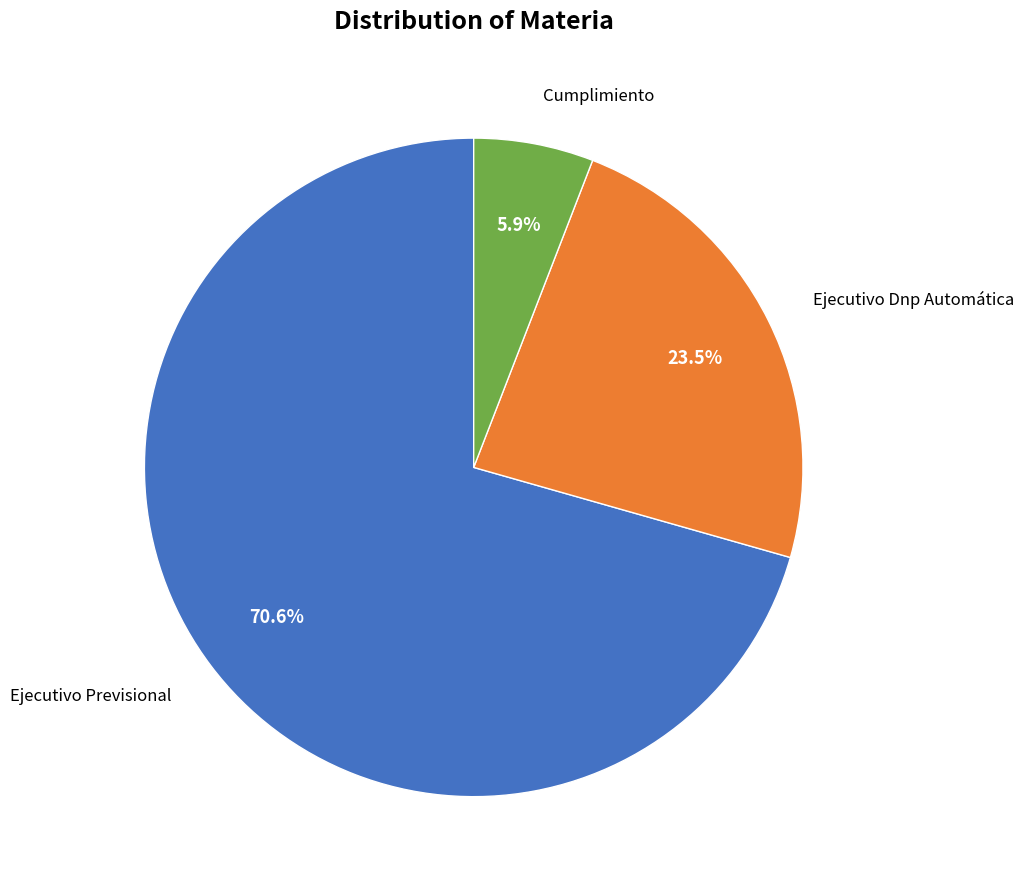

To the nearest percent, what is the difference between the largest and smallest slice percentages?

65%